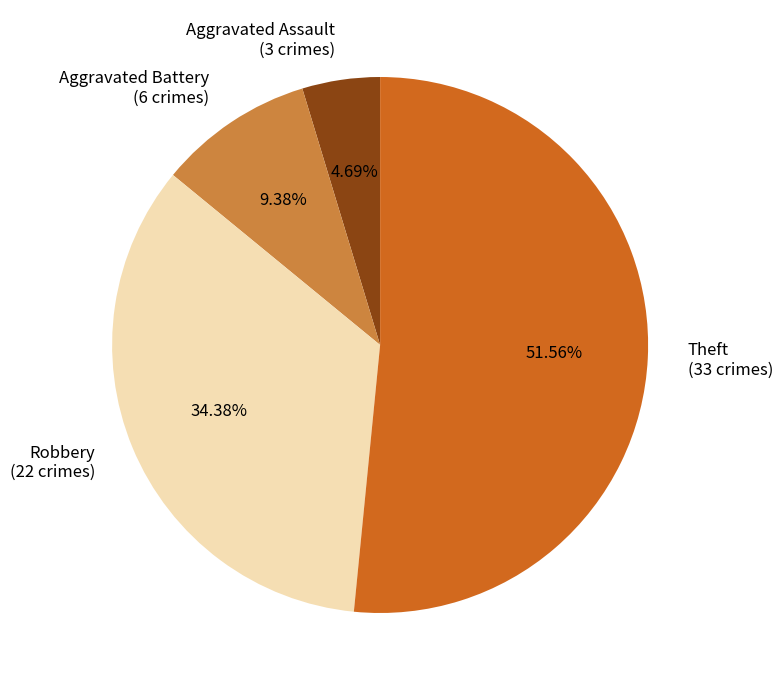

To the nearest percent, what is the average slice percentage?

25%